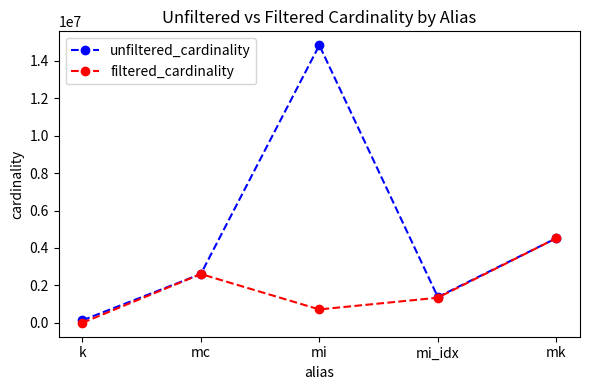

Reading left to right, what are all the values shown in this chart?

unfiltered_cardinality: k=134170	mc=2609129	mi=14835720	mi_idx=1380035	mk=4523930
filtered_cardinality: k=3	mc=2609129	mi=716210	mi_idx=1342886	mk=4523930